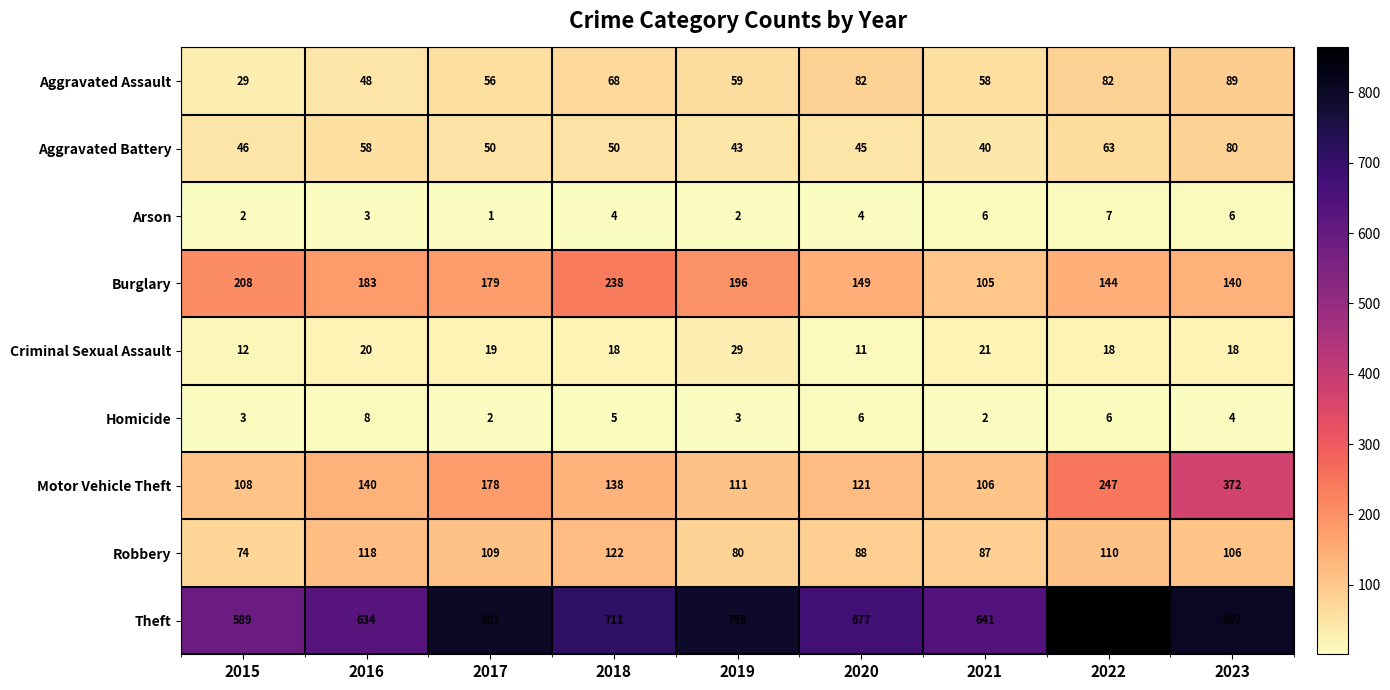

Rank the series by their maximum value, from highest to lowest.

Theft, Motor Vehicle Theft, Burglary, Robbery, Aggravated Assault, Aggravated Battery, Criminal Sexual Assault, Homicide, Arson